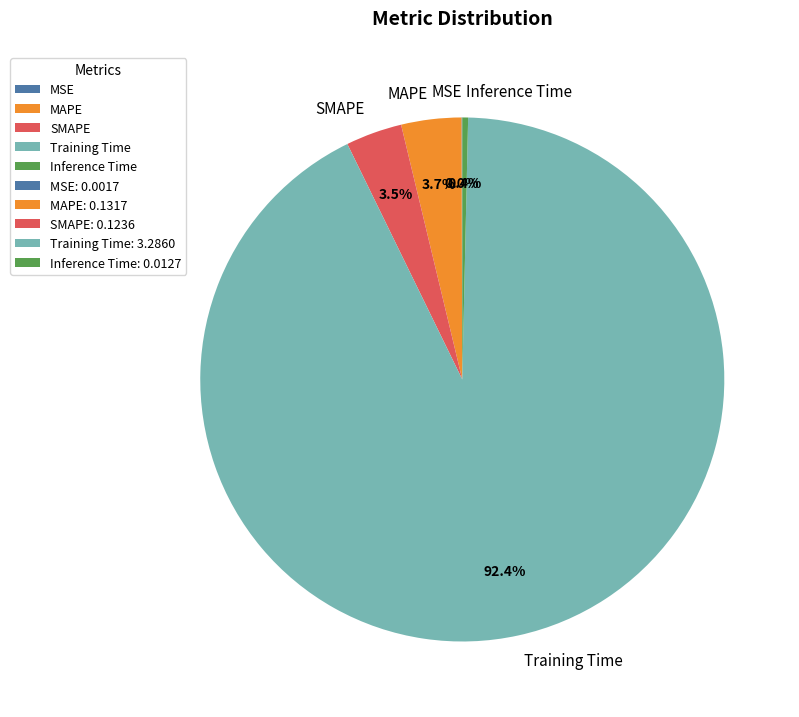

Does SMAPE represent more than half of the total?

No